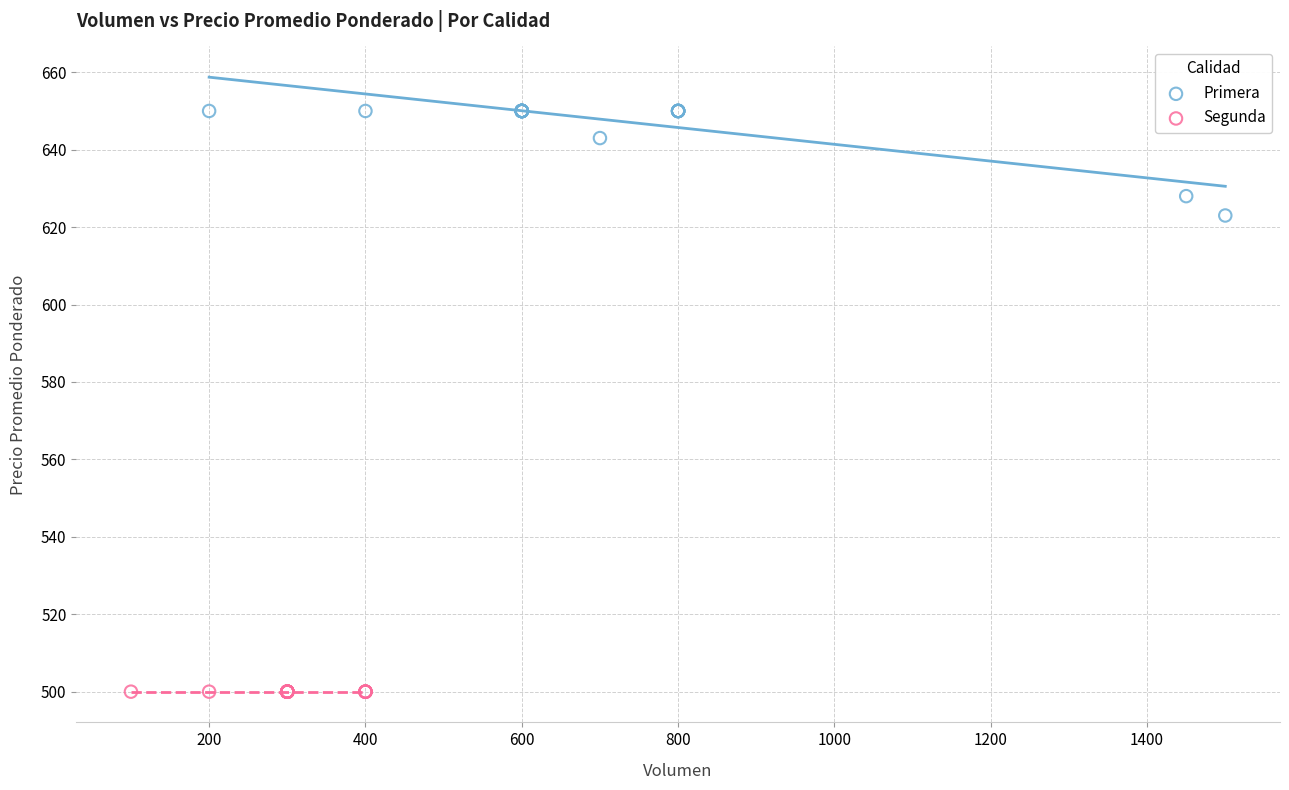

Which series contains the highest Y value?

Primera